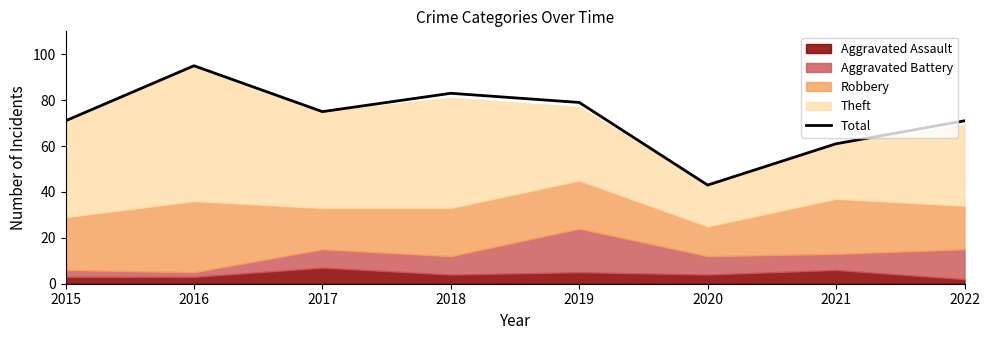

The value of Total at 2016 is 95. True or false?

True